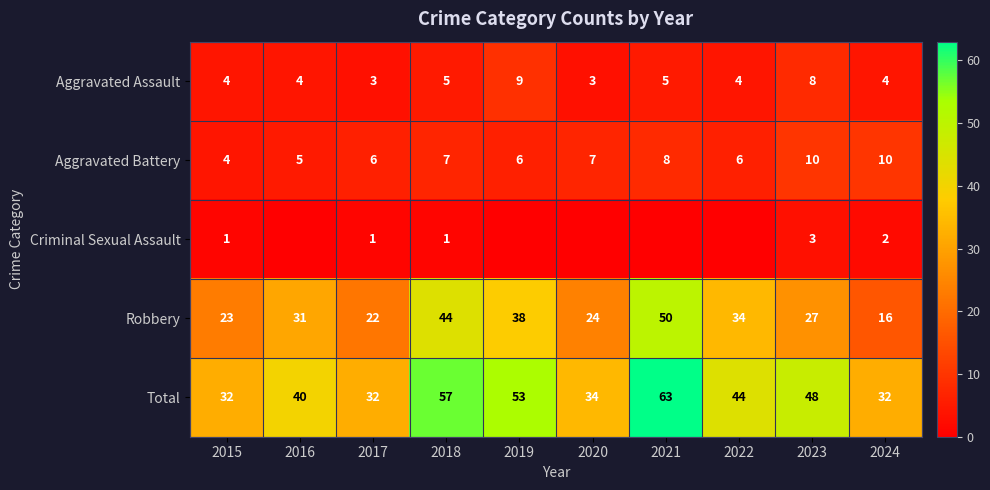

Between 2023 and 2020, which is larger?

2023